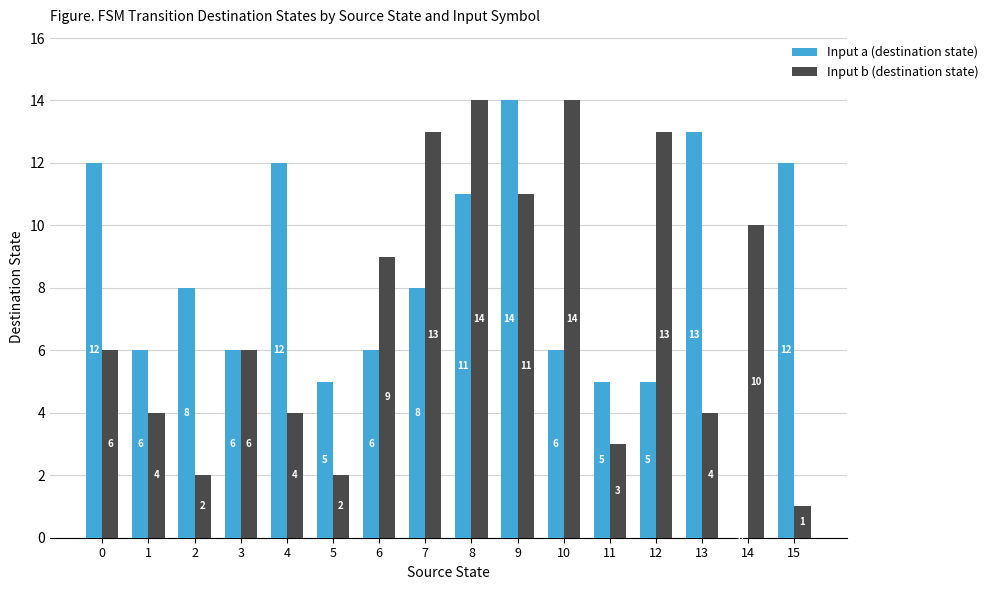

How many values in Input a (destination state) are above zero?

15